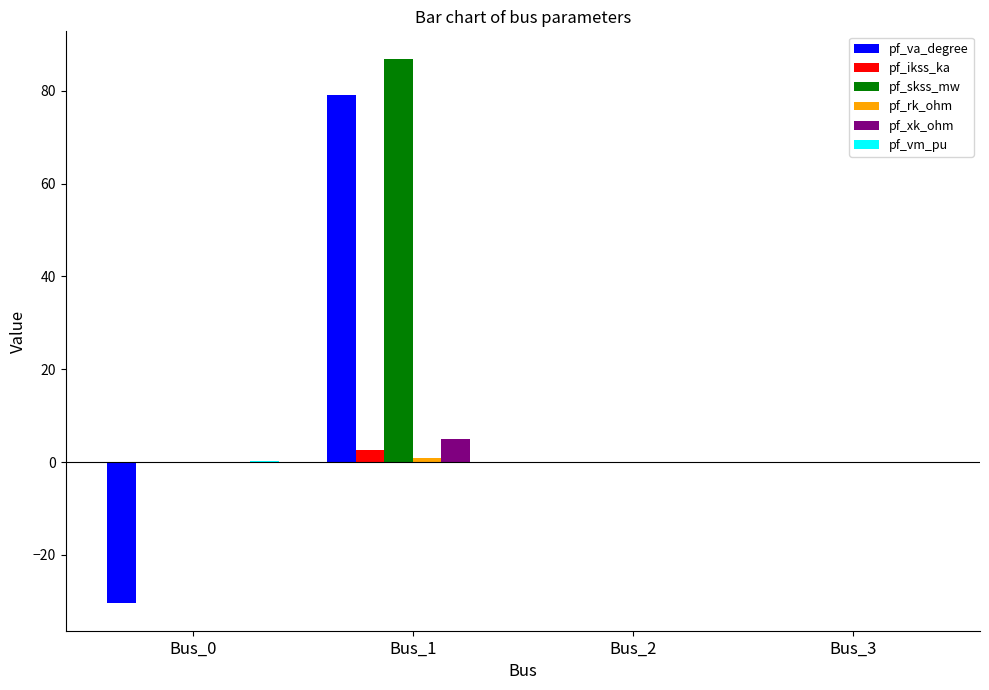

Which series changed the most between Bus_1 and Bus_3?

pf_skss_mw